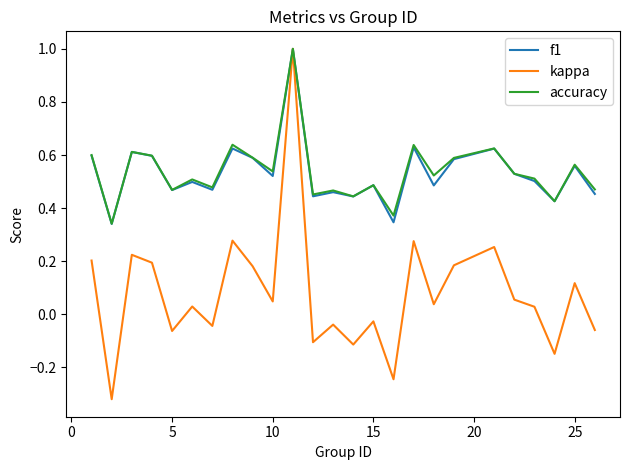

What is the greatest value displayed?

1.0